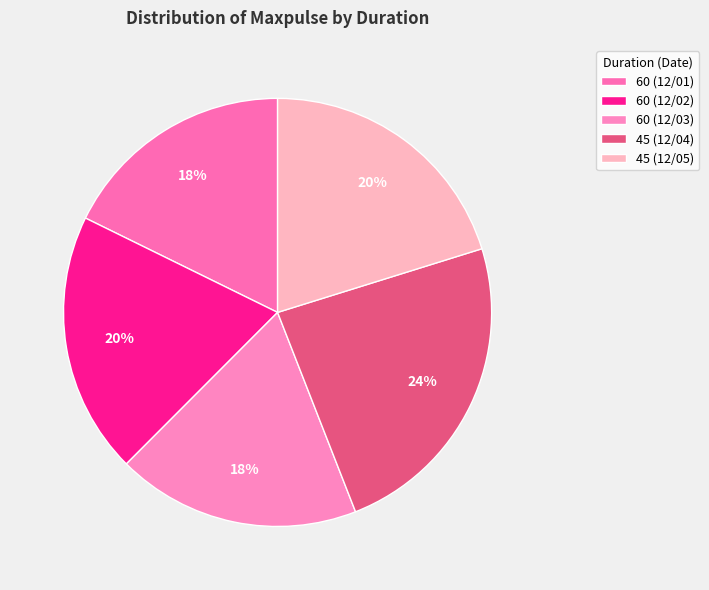

Which slice is the smallest?

60 (12/01)